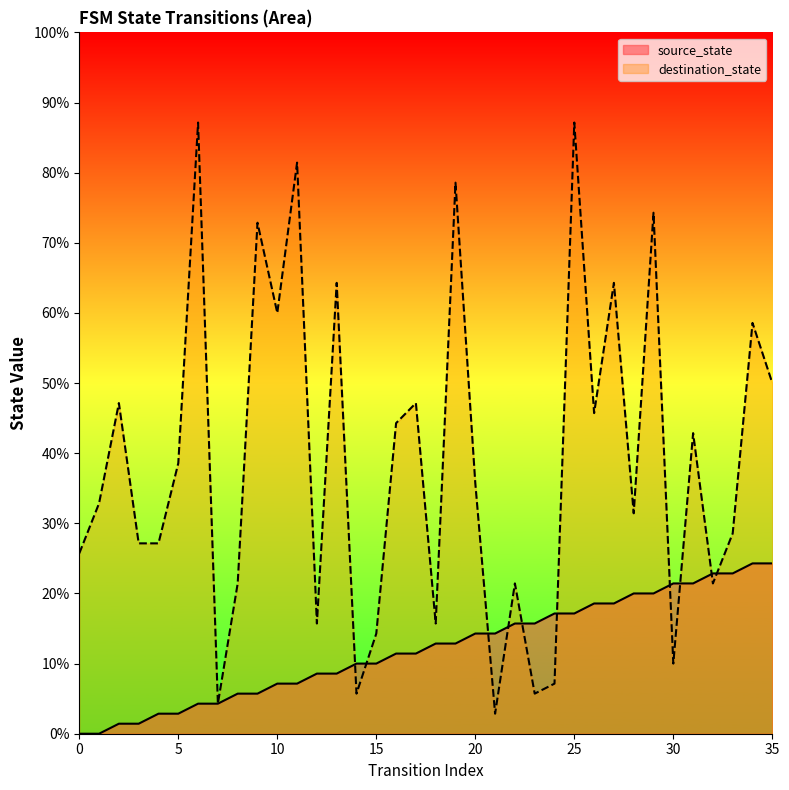

What value does the destination_state series have at 16, to the nearest 5?

30